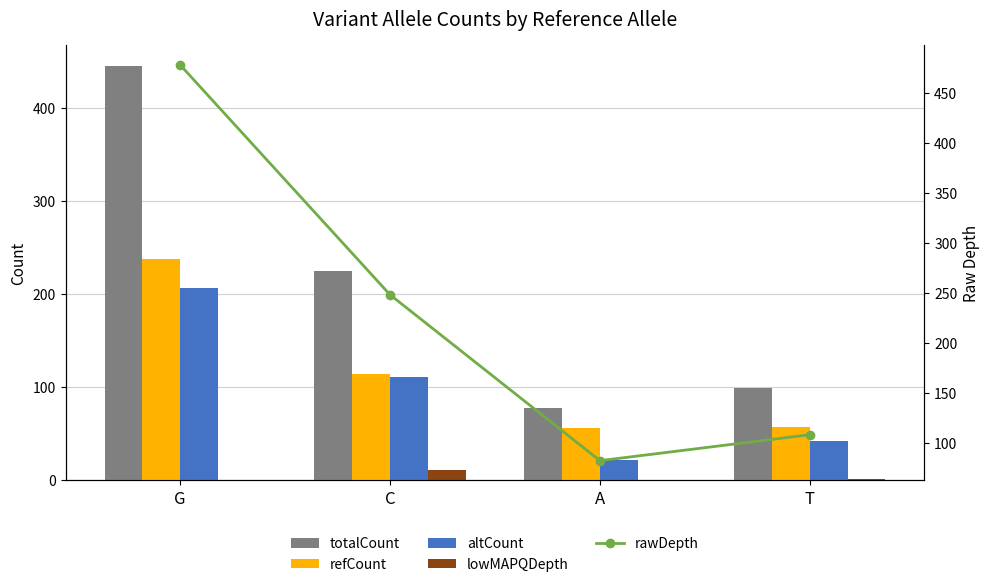

What is the label of the 3rd bar from the left?

A